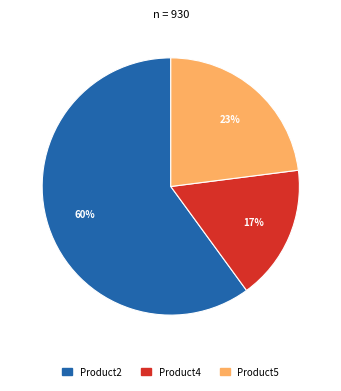

To the nearest percent, what is the average slice percentage?

33%